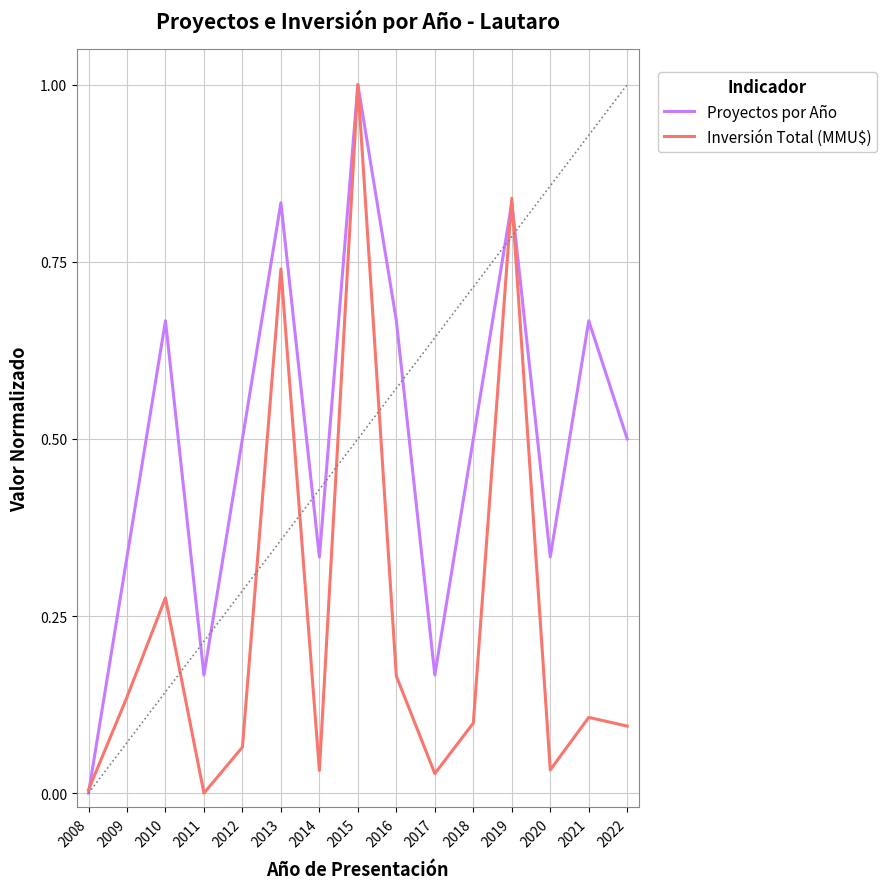

What is the maximum value for Proyectos por Año?

1.0